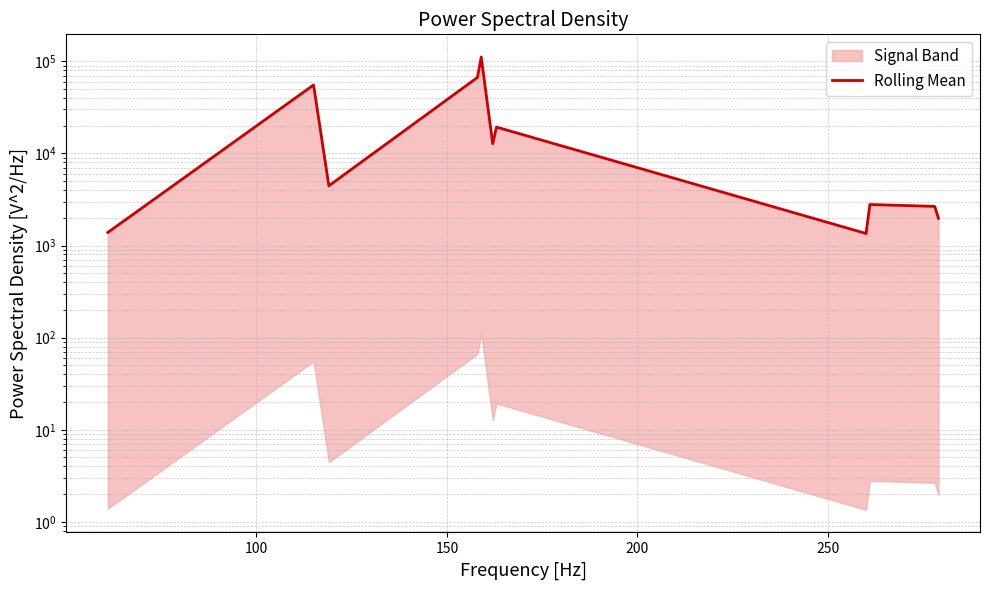

What is the difference between the second highest and minimum values?

65452.4